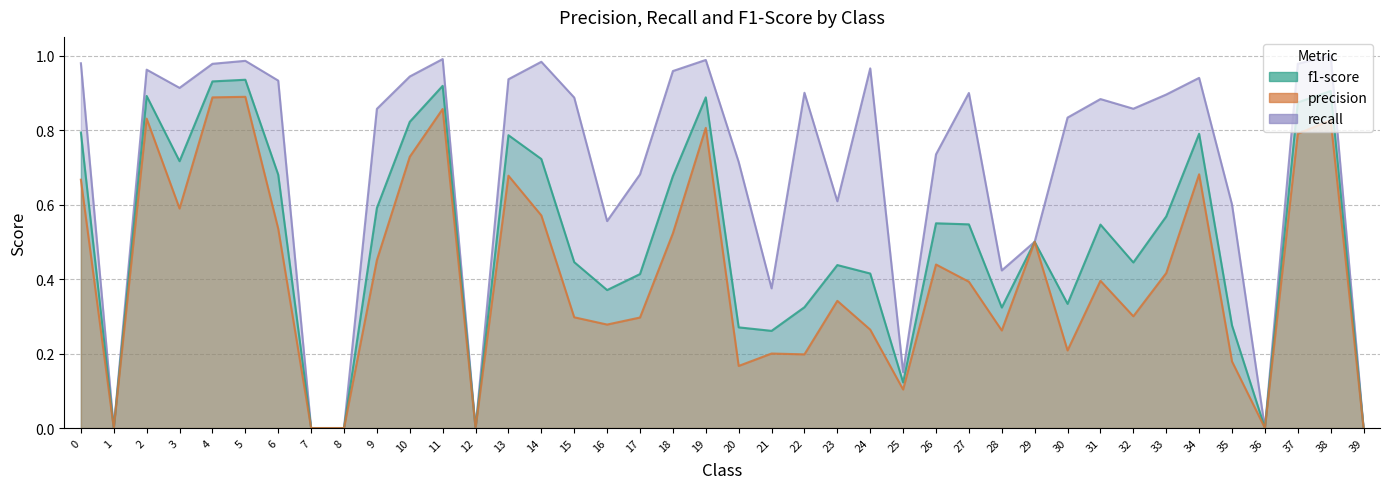

Which series has the largest range (max minus min)?

recall